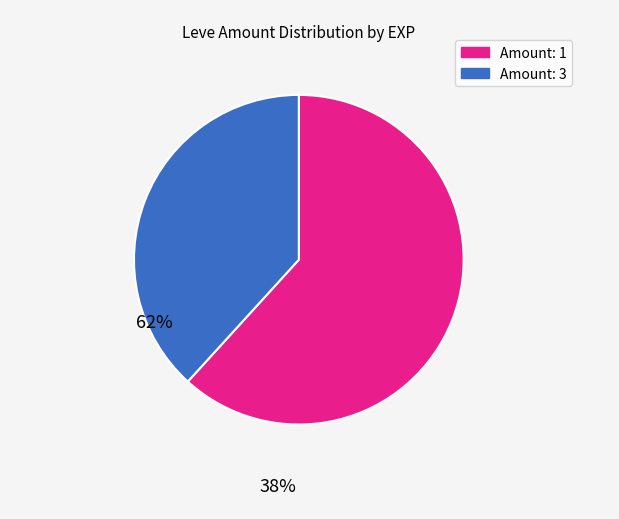

Is there any slice that represents more than half of the pie?

Yes